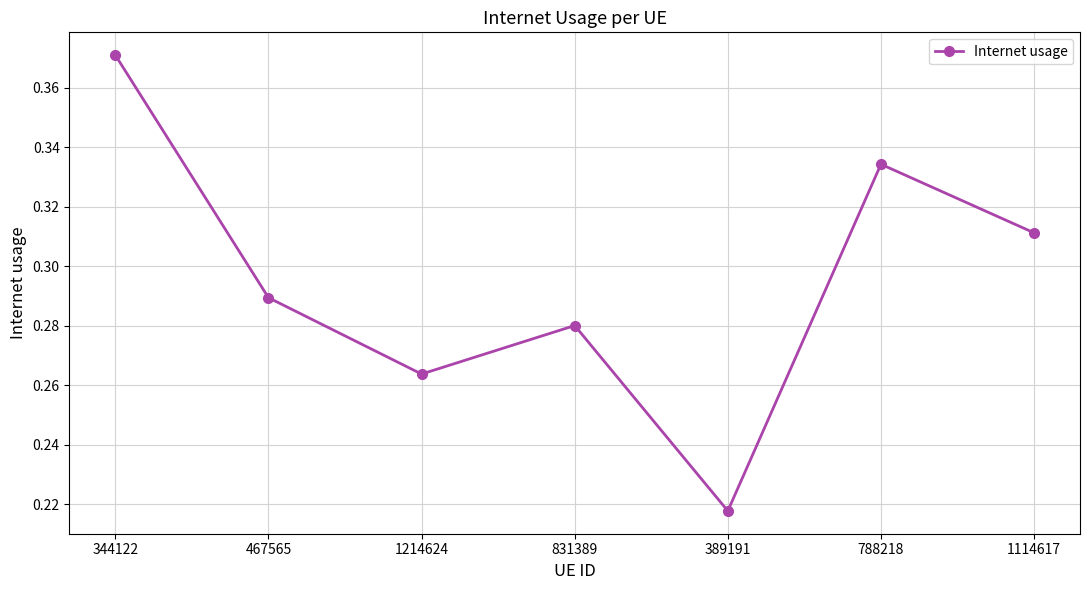

Which category has the highest value across all series?

344122